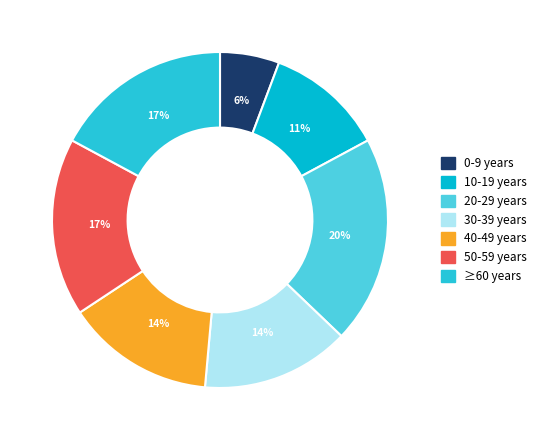

Combined, do 10-19 years and 30-39 years account for over 50%?

No